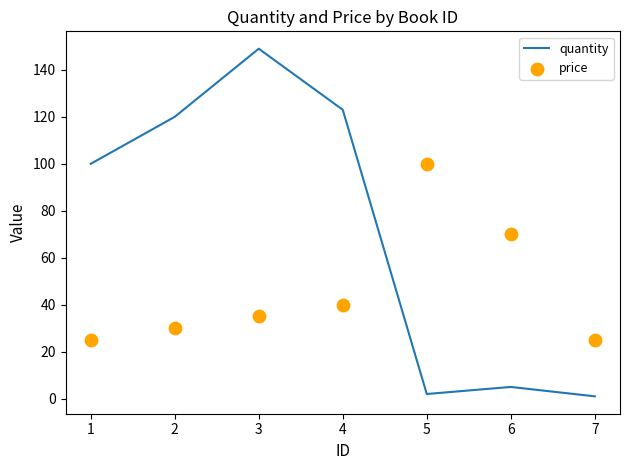

Which series has the largest total across all categories?

quantity